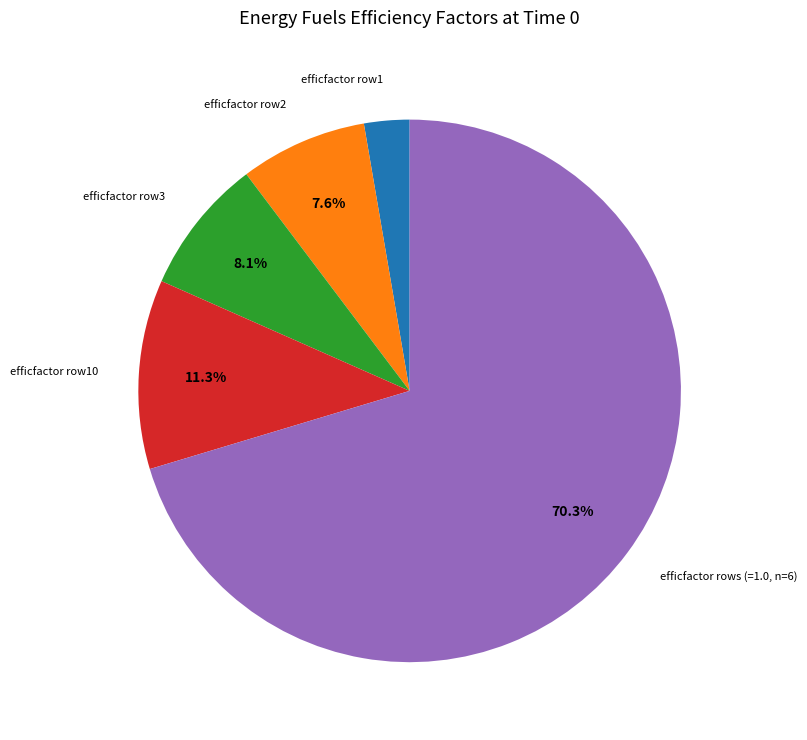

How many segments does this pie chart have?

5